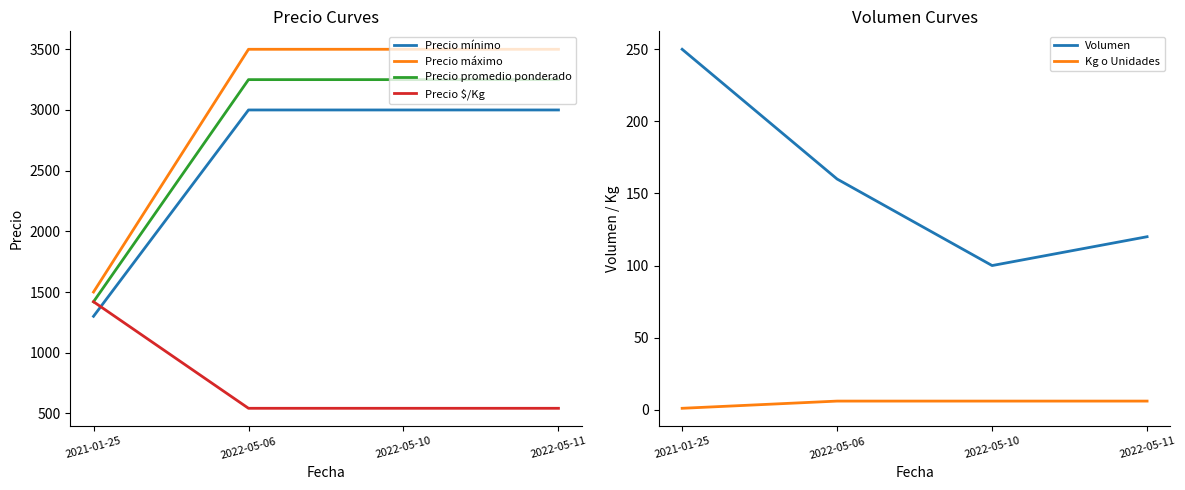

Which series has the largest total across all categories?

Precio máximo